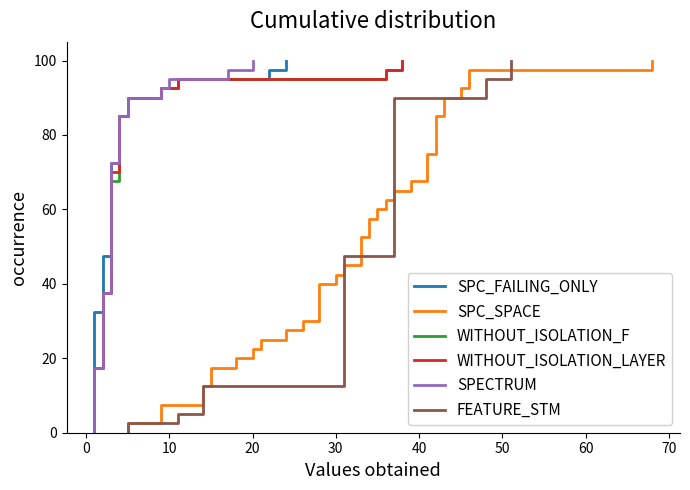

How many data points in WITHOUT_ISOLATION_F are less than 3?

15